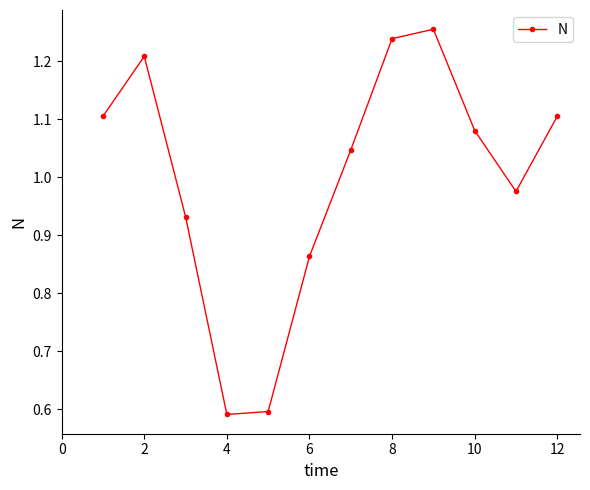

What is the sum of all values?

12.0